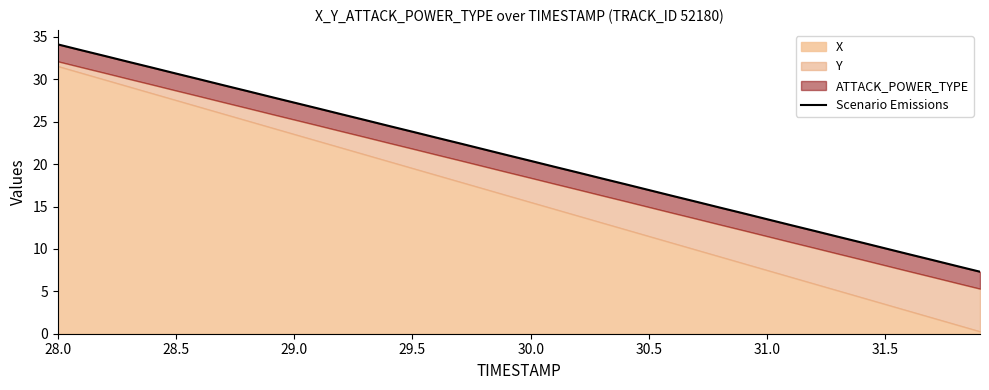

What is the minimum value shown in the chart?

7.3